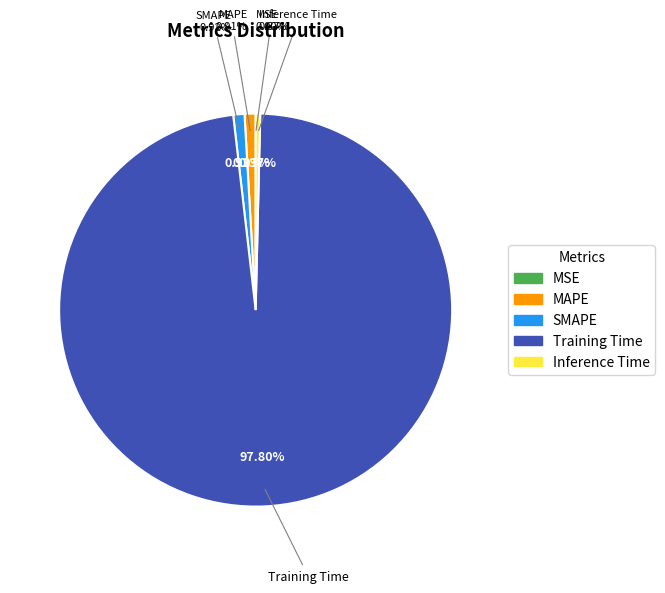

To the nearest percent, what portion does MAPE represent?

1%